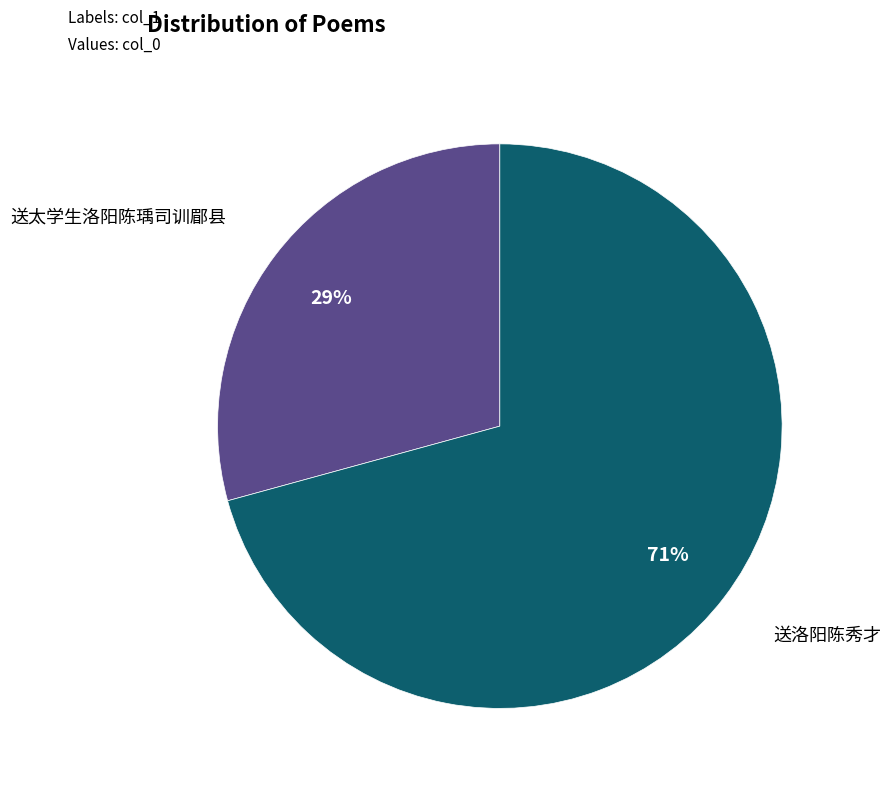

Is the sum of 送洛阳陈秀才 and 送太学生洛阳陈瑀司训郿县 greater than half?

Yes